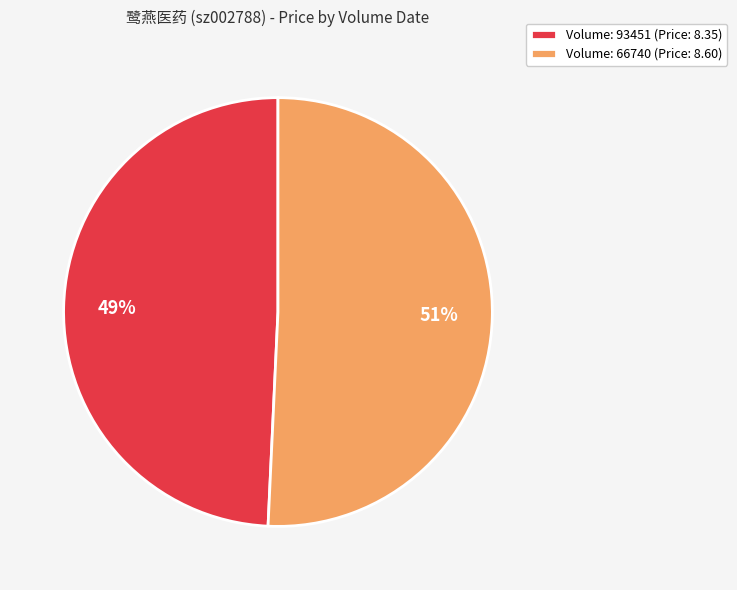

Combined, do Volume: 93451 (Price: 8.35) and Volume: 66740 (Price: 8.60) account for over 50%?

Yes